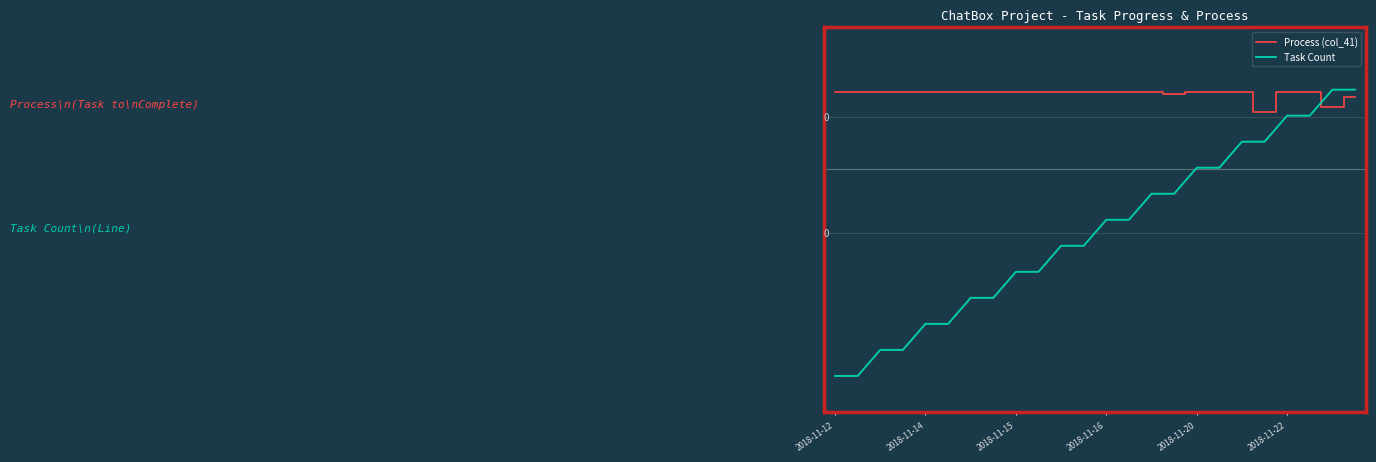

What is the sum of all Process (col_41) values?

130.3